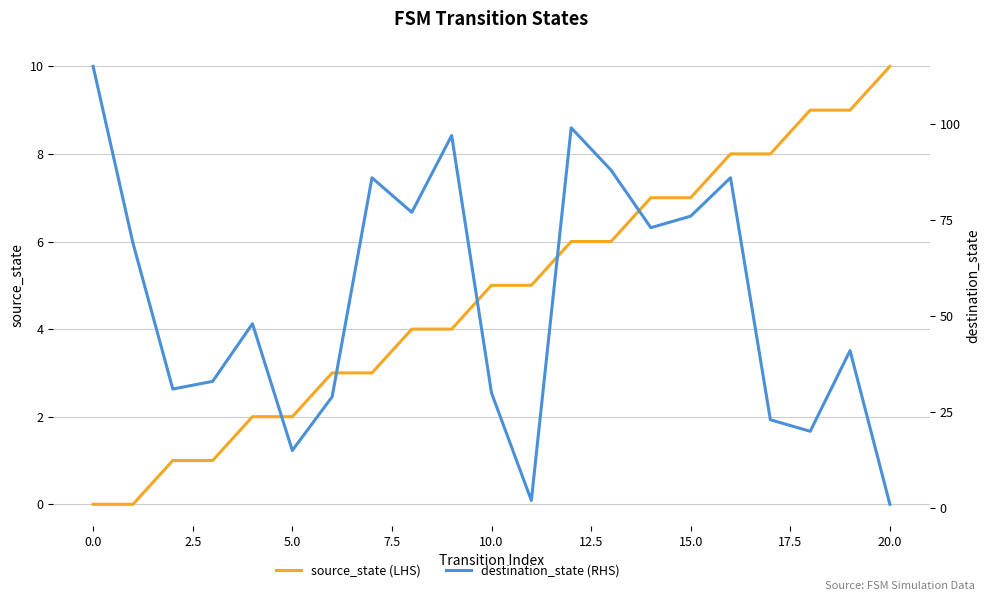

True or false: source_state (LHS) has a value of 4 at 20.0.

False